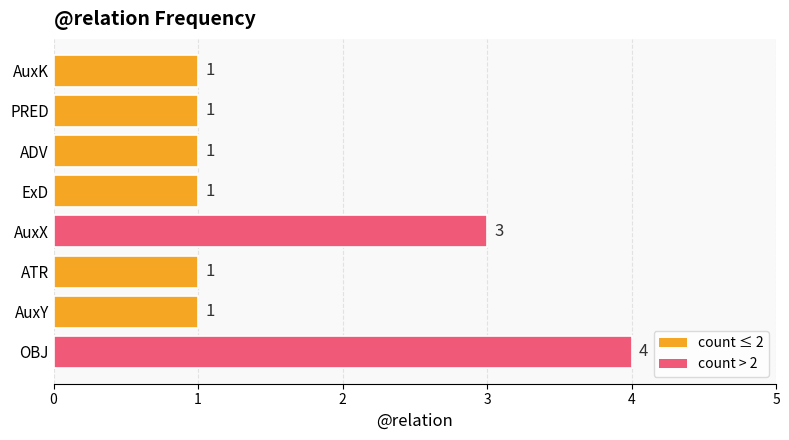

Reading bottom to top, extract all data points from this chart.

OBJ=4	AuxY=1	ATR=1	AuxX=3	ExD=1	ADV=1	PRED=1	AuxK=1